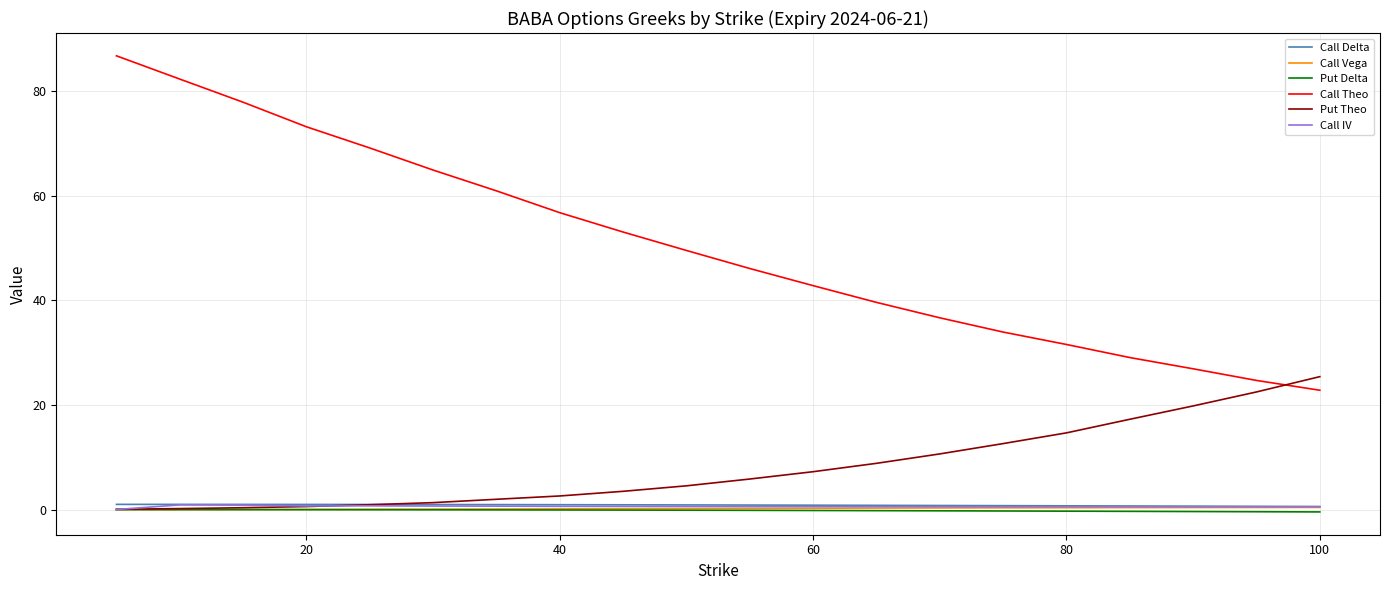

True or false: Put Delta and Call Delta intersect in this chart.

False